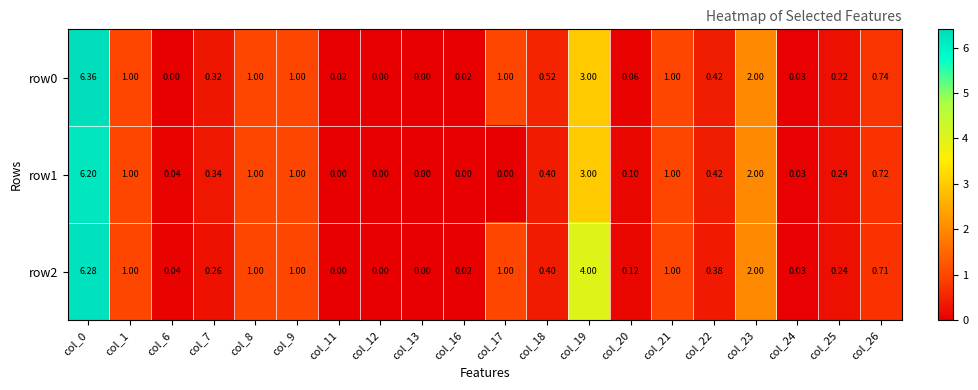

Is the value of row2 at col_26 greater than the value of row0 at col_24?

Yes